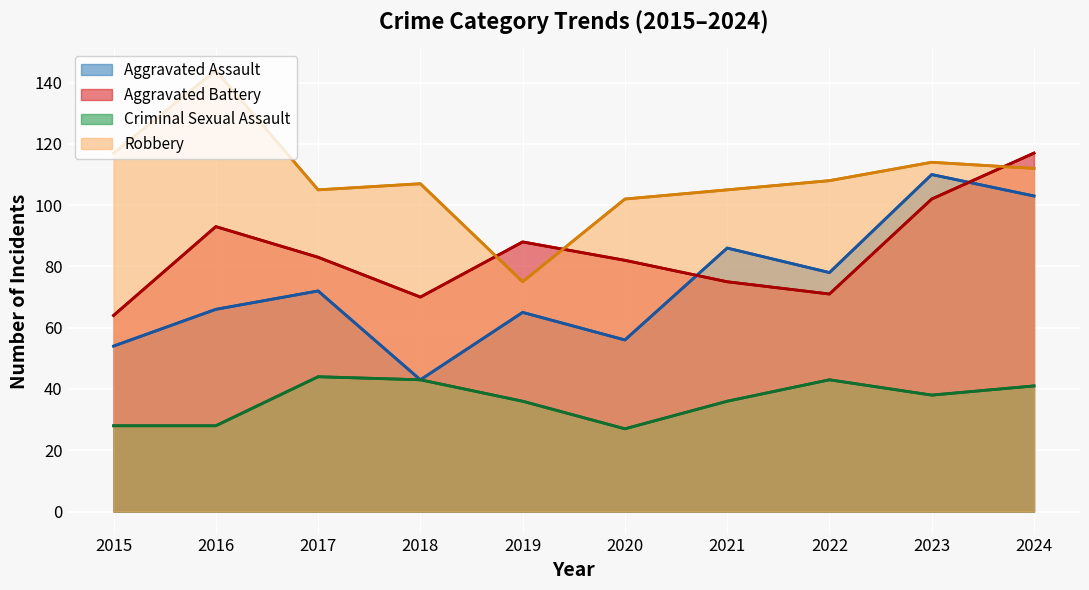

Between 2017 and 2024, which series saw the biggest shift?

Aggravated Battery